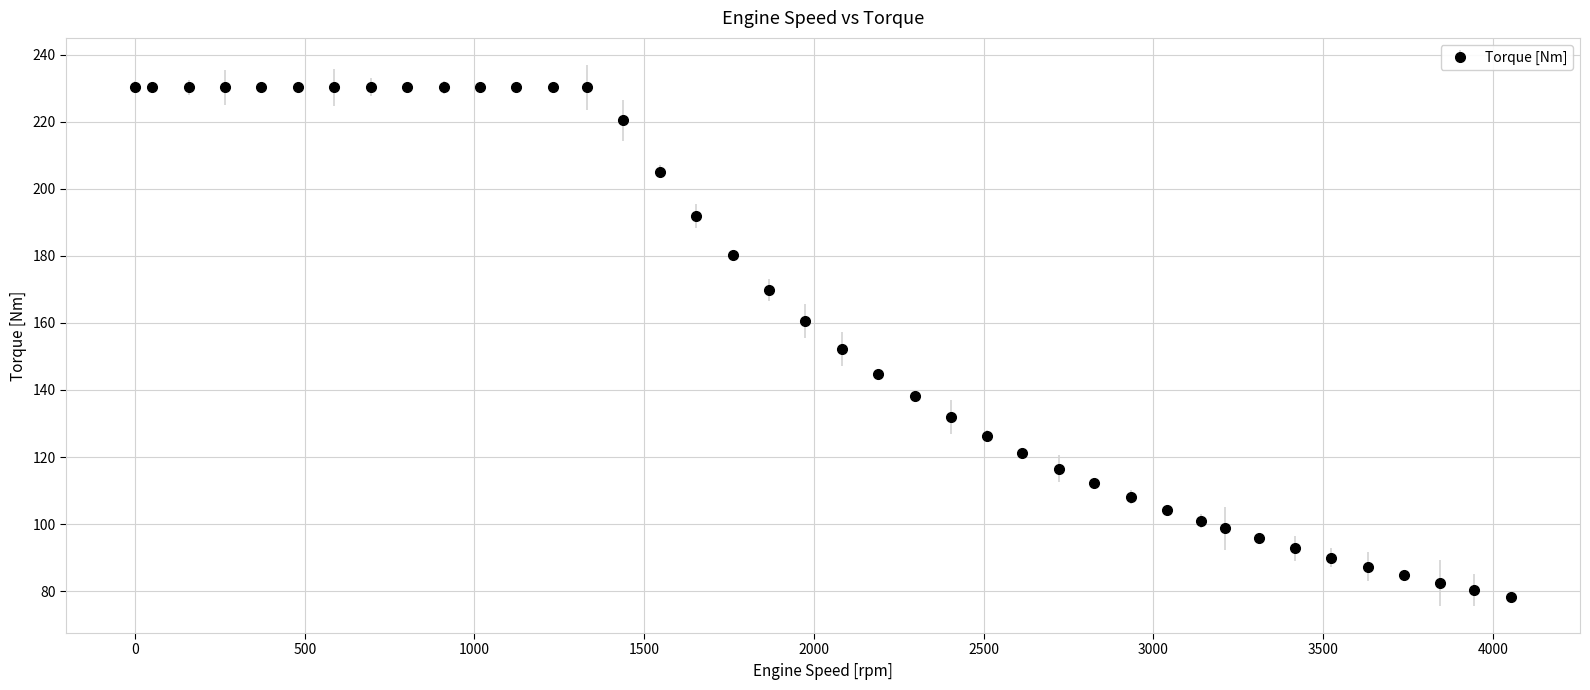

What is the minimum value shown in the chart?

78.2